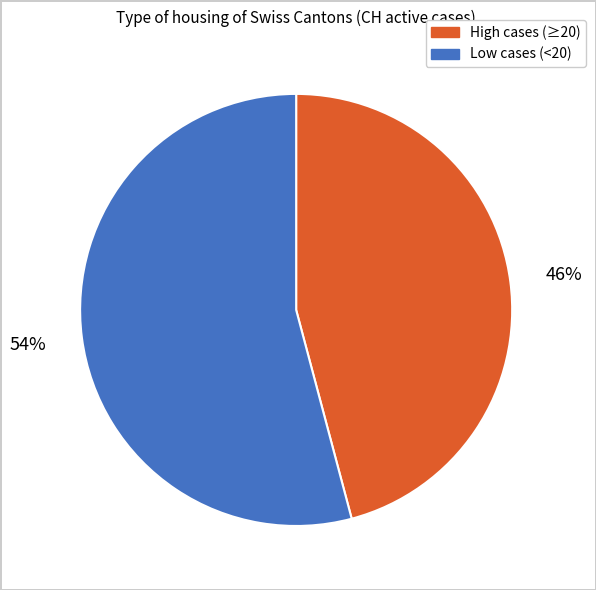

To the nearest percent, what is the average slice percentage?

50%